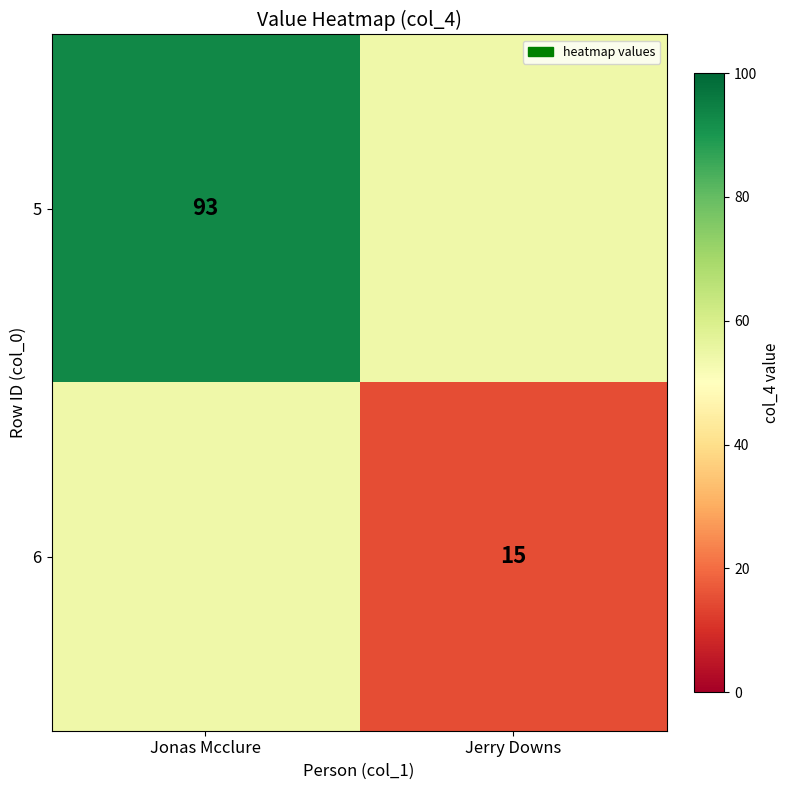

Is the value of 5 at Jonas Mcclure greater than the value of 6 at Jerry Downs?

Yes